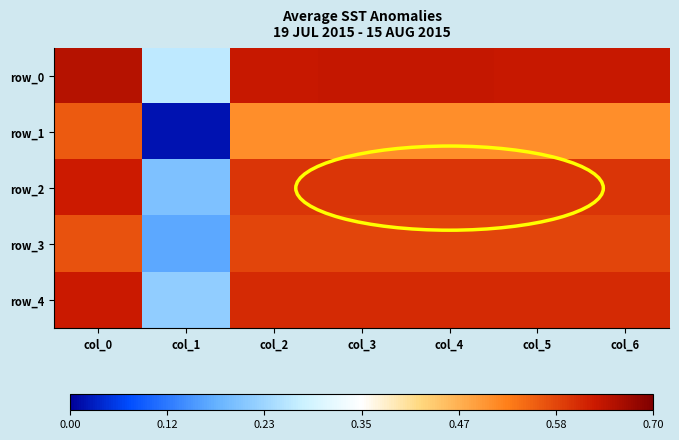

How many distinct data groups are displayed?

5